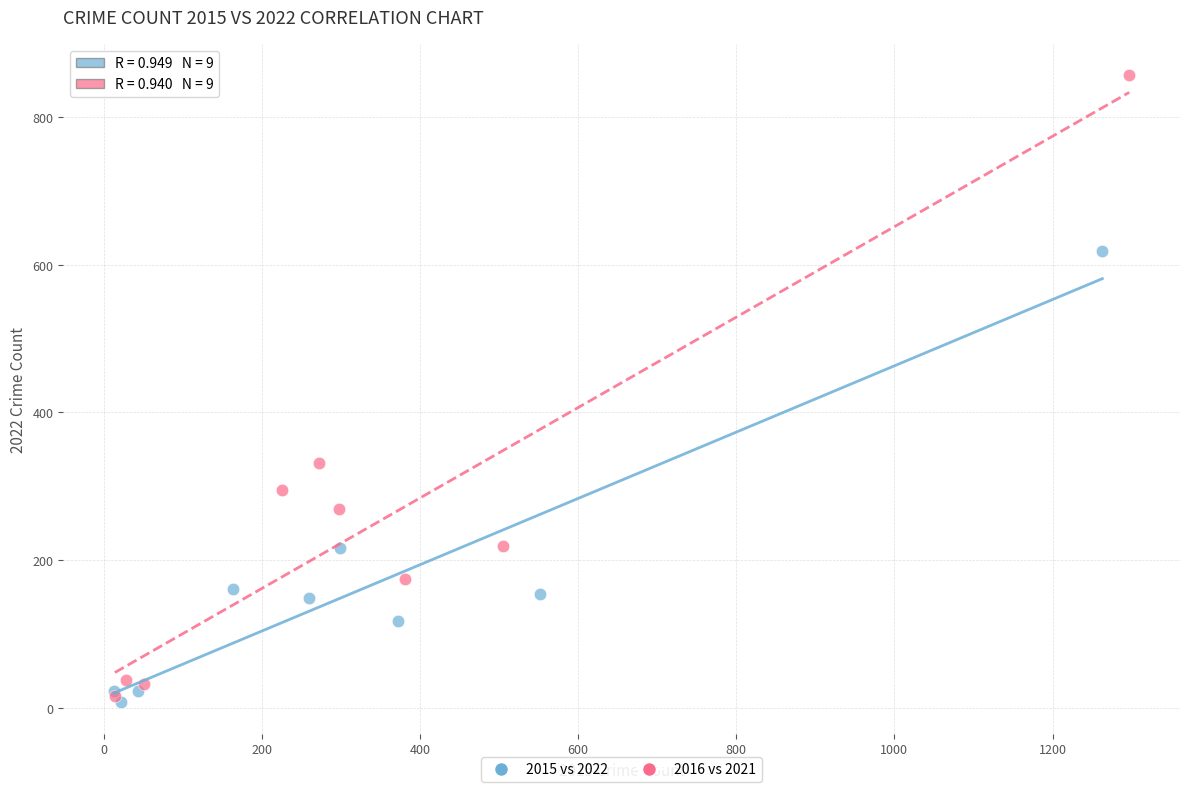

Which series contains the highest Y value?

2016 vs 2021